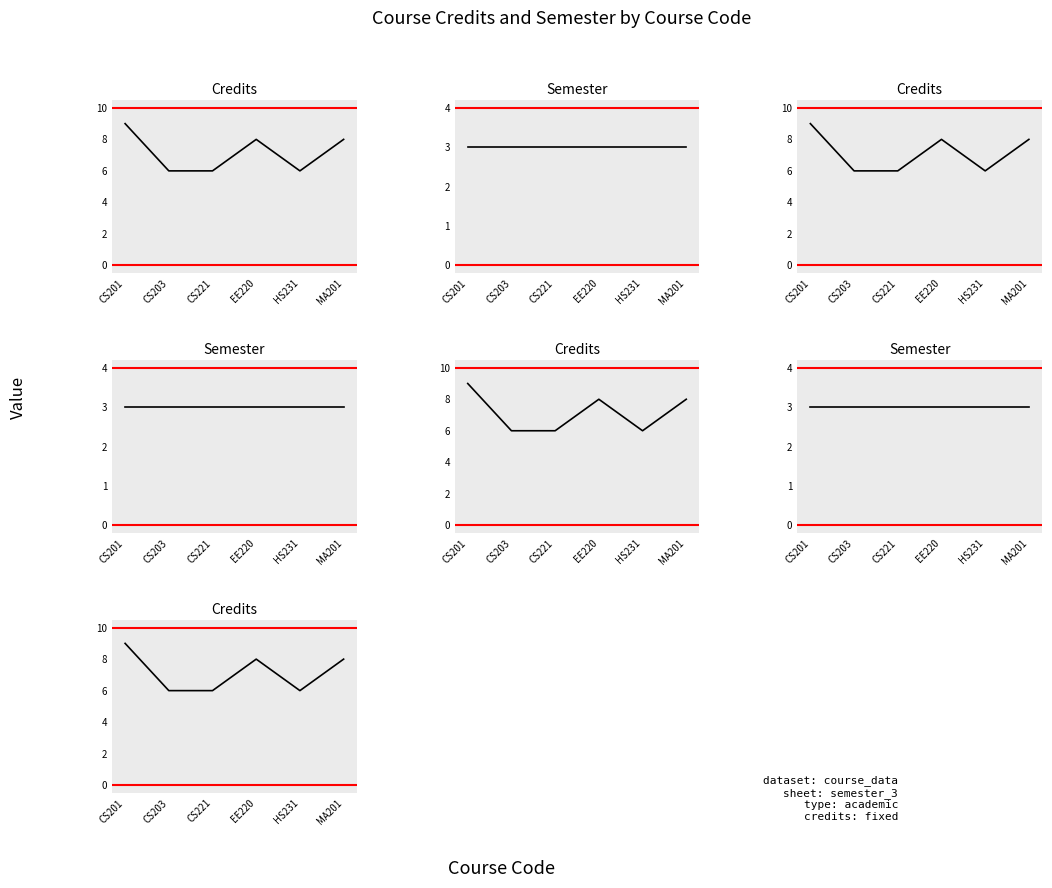

What position from the left is MA201?

6